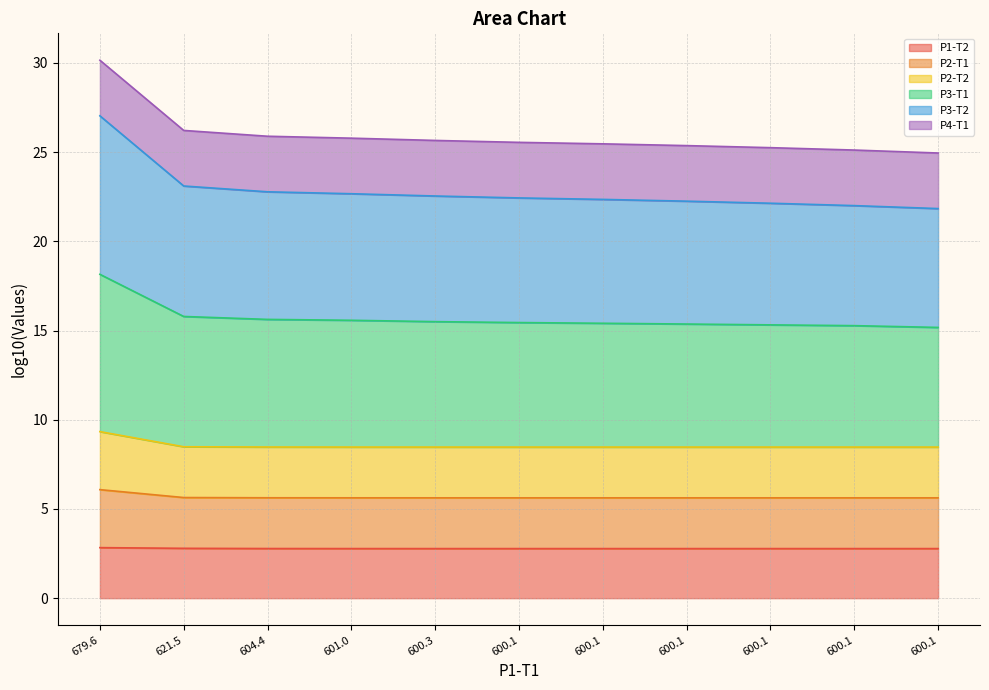

List the labels in order of P2-T1 value, smallest first.

600.1, 600.1, 600.1, 600.1, 600.1, 600.1, 600.3, 601.0, 604.4, 621.5, 679.6